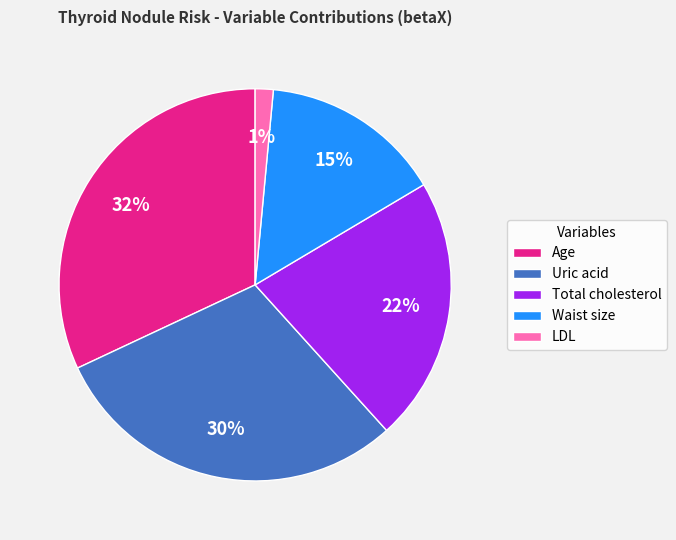

Which slice is the smallest?

LDL